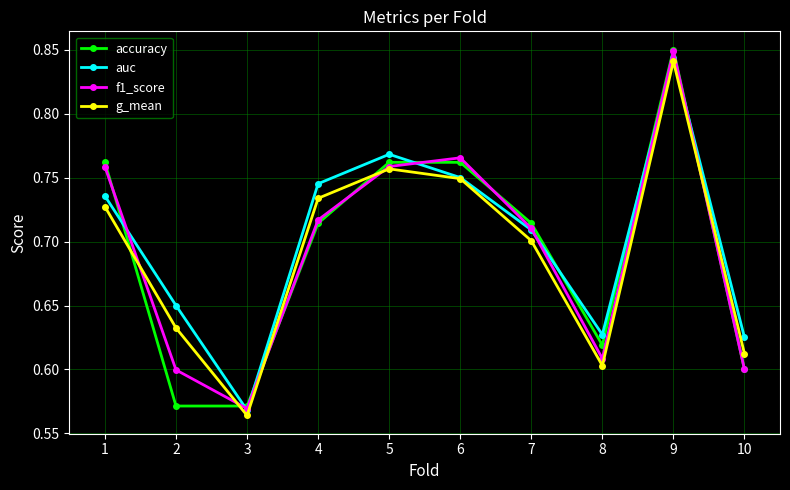

What is the total value across all series at 10?

2.4